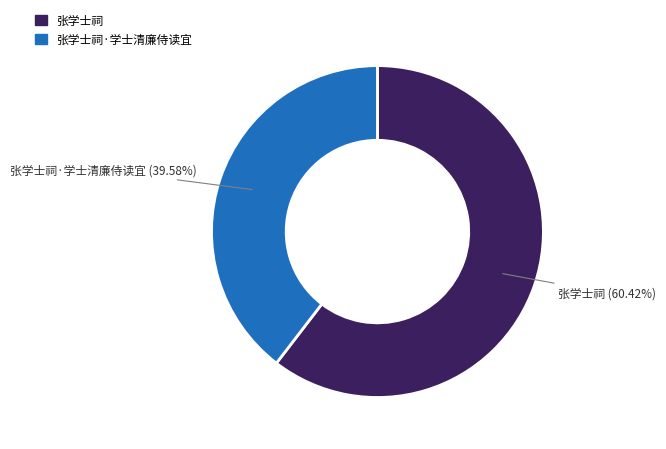

How many segments does this pie chart have?

2